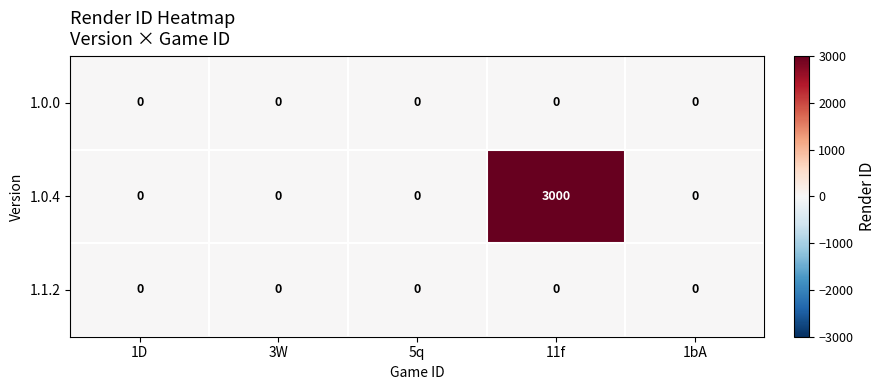

Which category has the highest value across all series?

11f